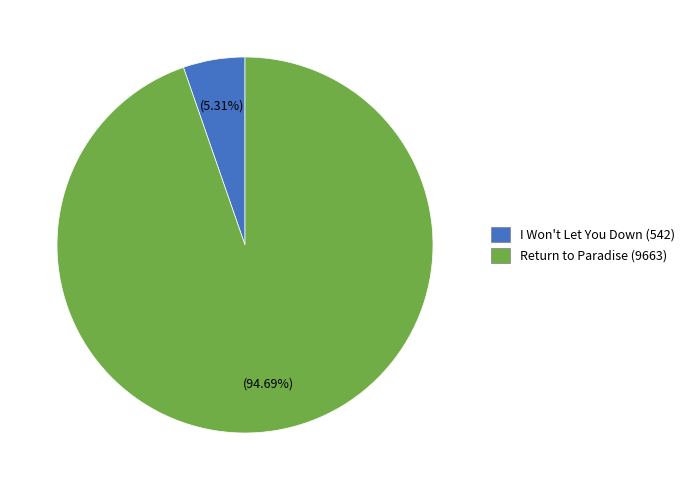

Which slice is the smallest?

I Won't Let You Down (542)